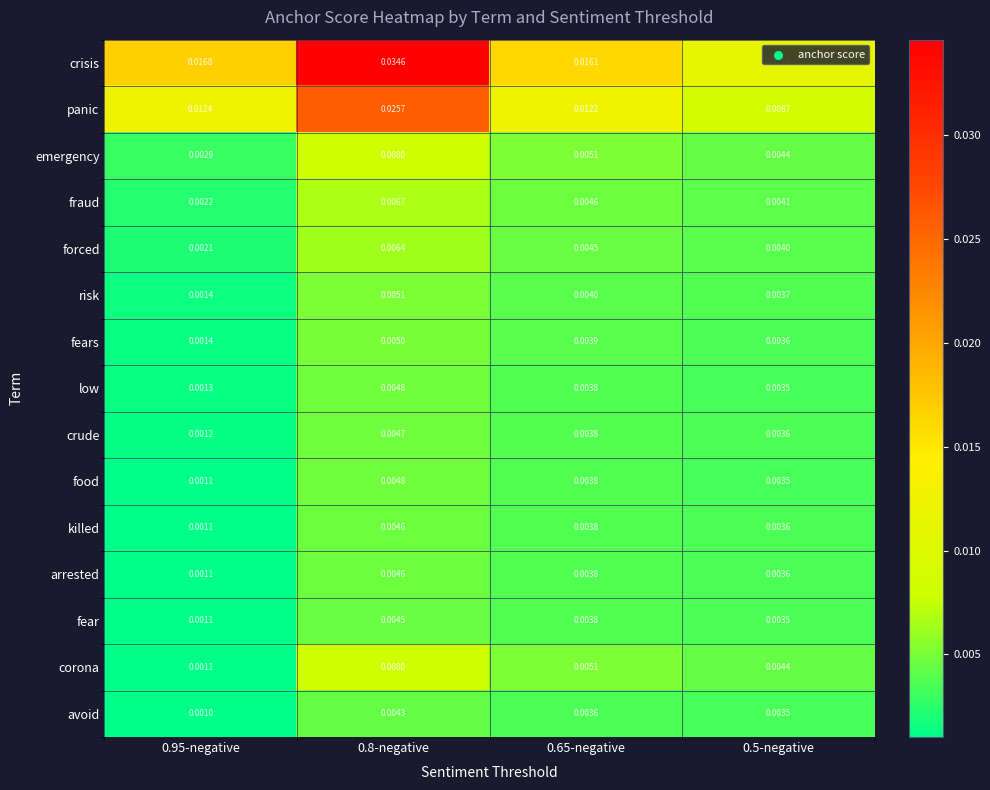

Which series has the largest total across all categories?

crisis